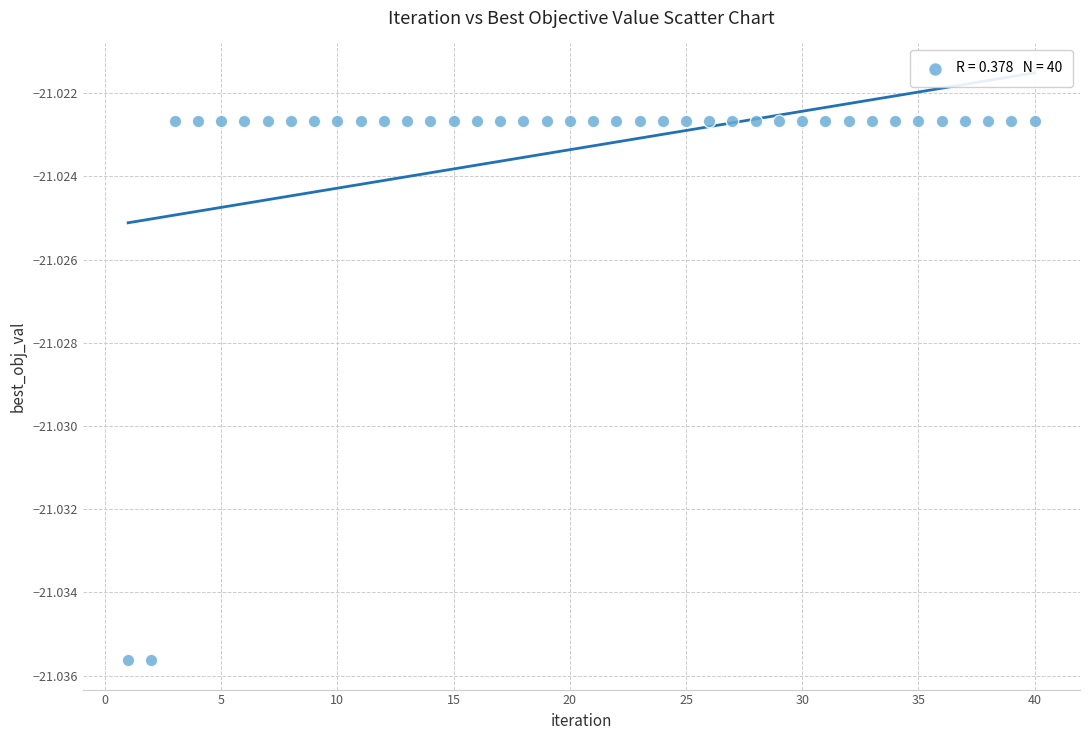

What is the range of X values (max minus min)?

39.0